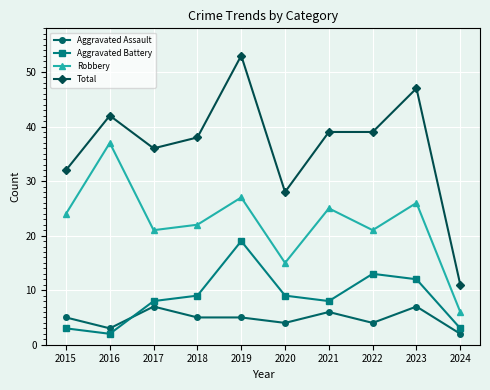

Reading right to left, extract all data points from this chart.

Aggravated Assault: 2024=2	2023=7	2022=4	2021=6	2020=4	2019=5	2018=5	2017=7	2016=3	2015=5
Aggravated Battery: 2024=3	2023=12	2022=13	2021=8	2020=9	2019=19	2018=9	2017=8	2016=2	2015=3
Robbery: 2024=6	2023=26	2022=21	2021=25	2020=15	2019=27	2018=22	2017=21	2016=37	2015=24
Total: 2024=11	2023=47	2022=39	2021=39	2020=28	2019=53	2018=38	2017=36	2016=42	2015=32